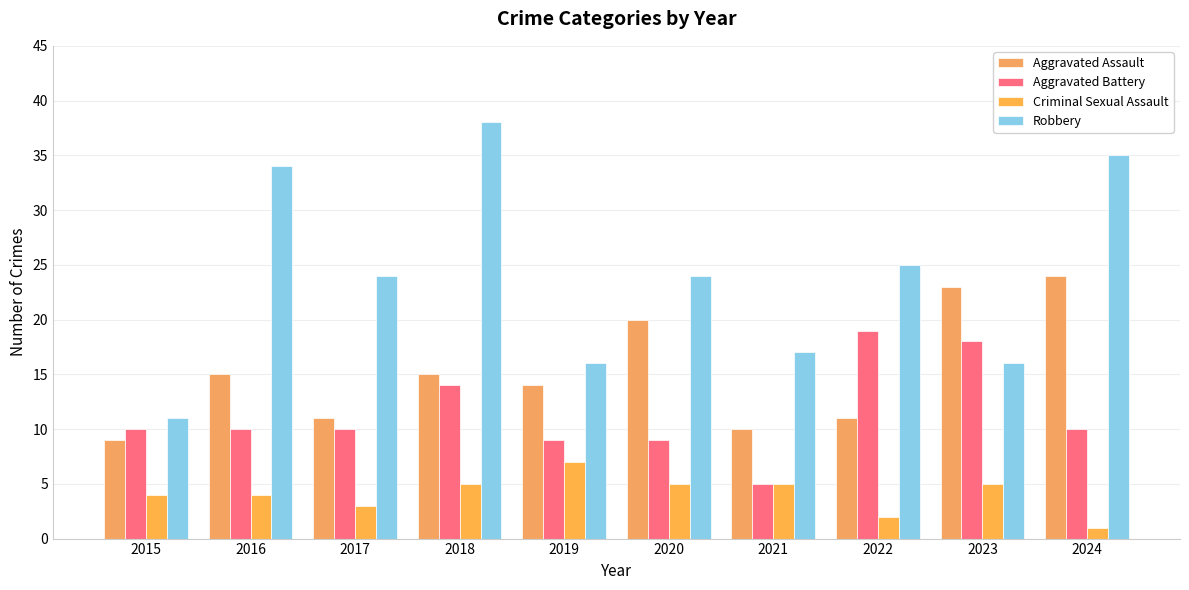

How many categories are shown in the chart?

10